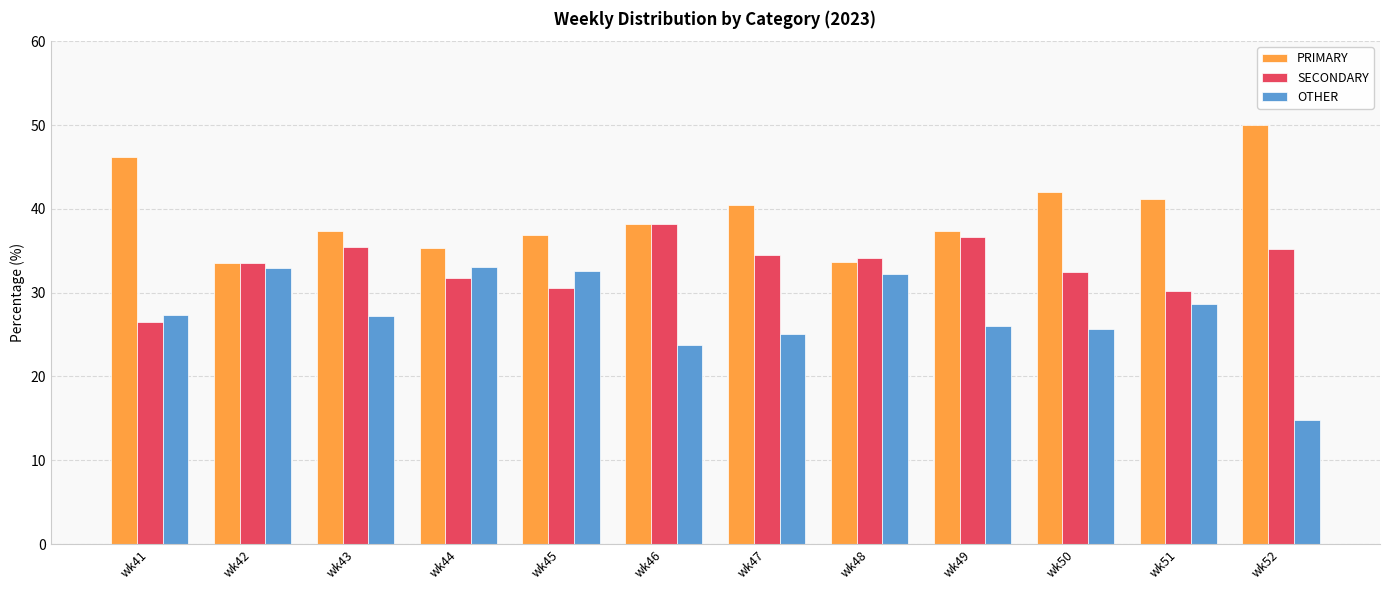

What is the total value across all series at wk43?

100.0